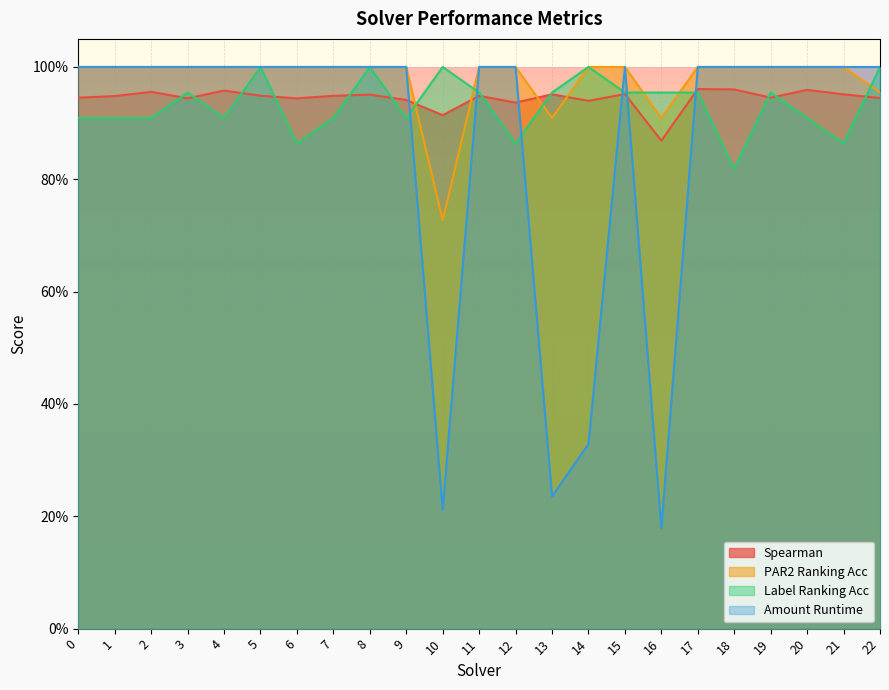

What is the difference between the maximum and minimum values in the amount_runtime series?

0.8